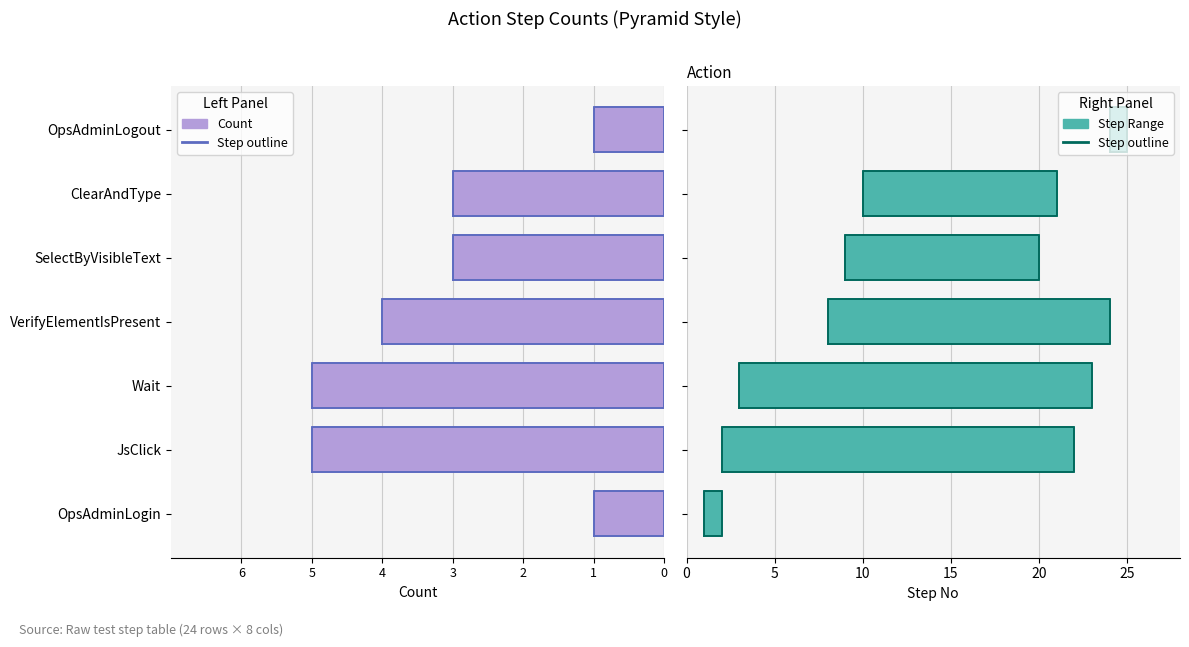

How many bars are there in total?

14